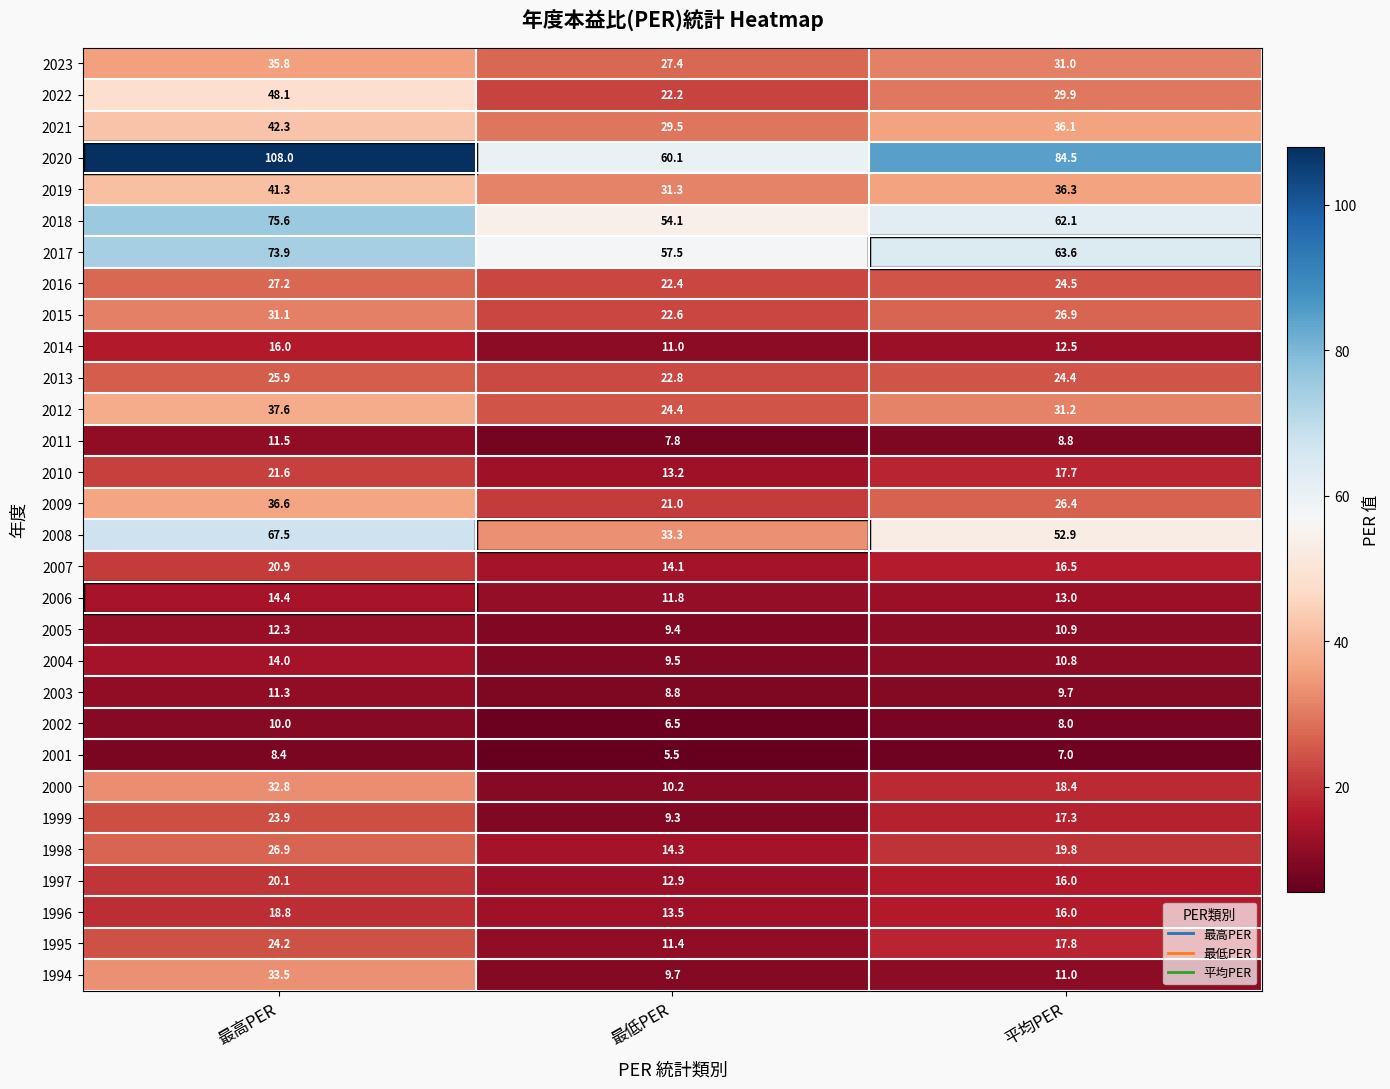

How many distinct data groups are displayed?

30